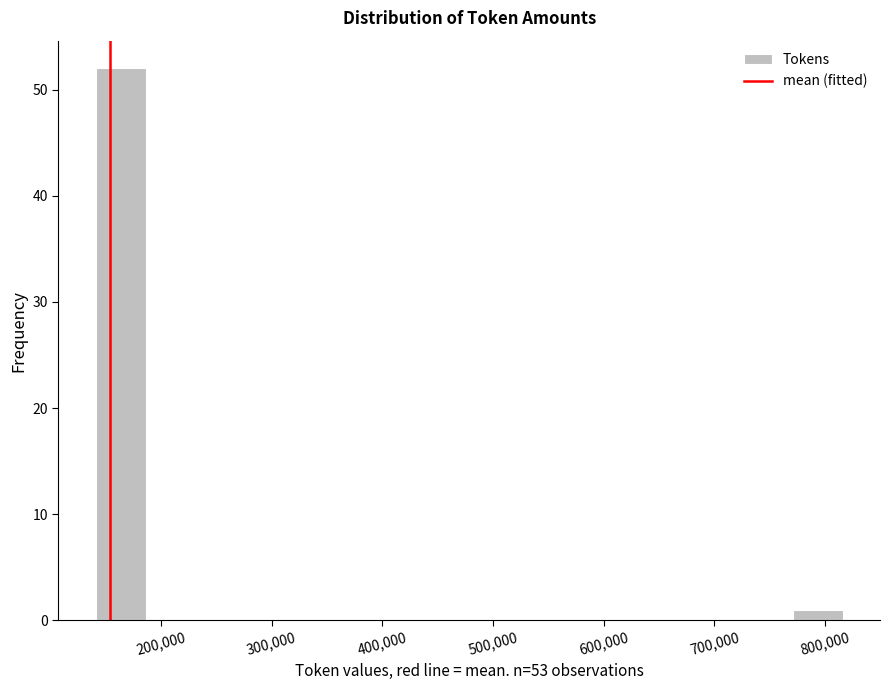

Reading left to right, list every bar in this chart as the range it spans on the x-axis followed by its height. Neither the bar edges nor the heights are printed on the chart, so give them approximately, as read against the axes.

140000 to 190000: 52
190000 to 230000: 0
230000 to 280000: 0
280000 to 320000: 0
320000 to 370000: 0
370000 to 410000: 0
410000 to 460000: 0
460000 to 500000: 0
500000 to 550000: 0
550000 to 590000: 0
590000 to 640000: 0
640000 to 680000: 0
680000 to 730000: 0
730000 to 770000: 0
770000 to 820000: 1